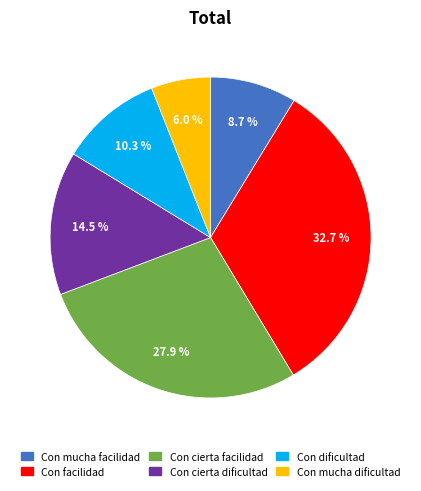

True or false: Con facilidad accounts for 33% of the total.

True